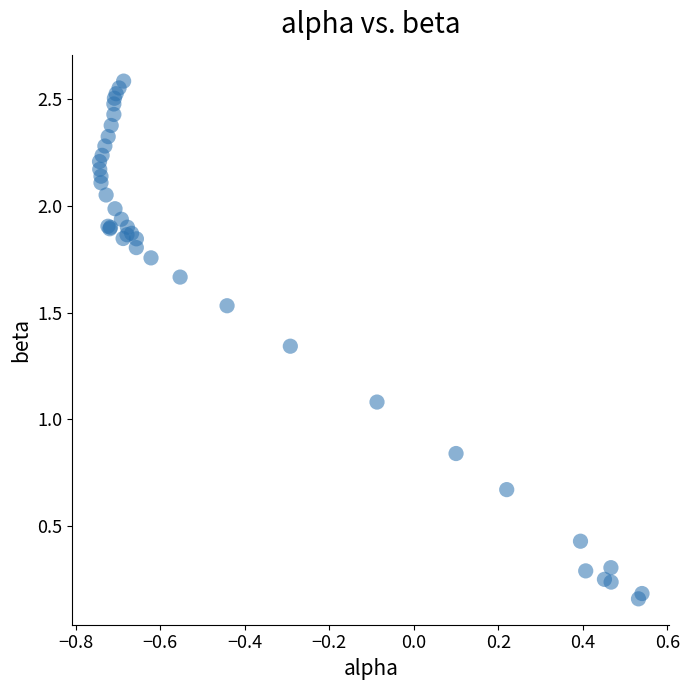

What Y value in the scatter plot is closest to 1?

1.1